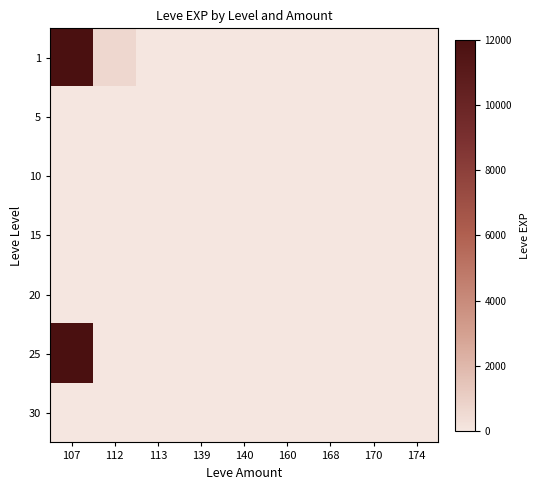

Which label corresponds to the smallest value in the chart?

107